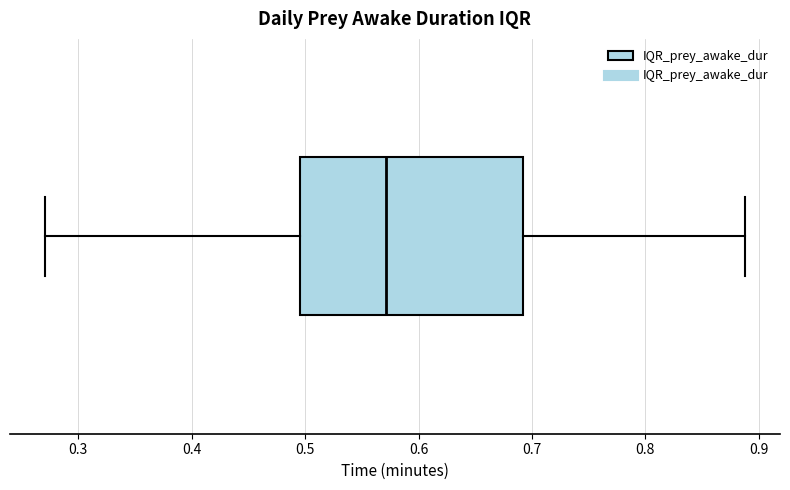

Where does the right whisker of the box end on the x-axis? The values are not printed on the chart, so give them approximately, as read against the axis.

0.89